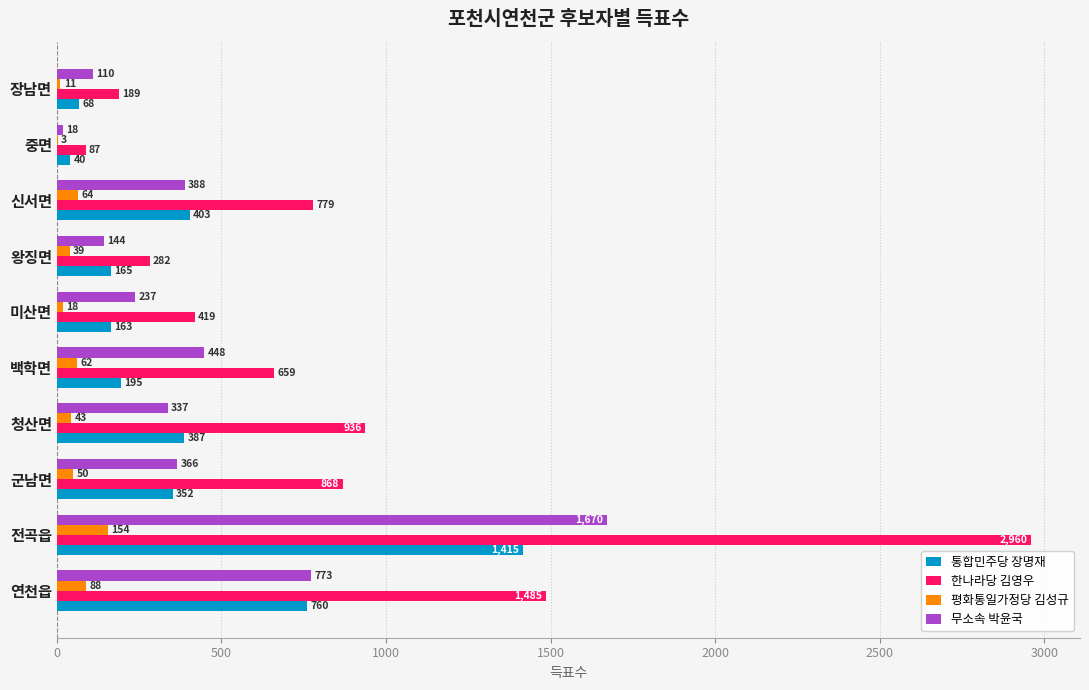

What is the maximum value for 무소속 박윤국?

1670